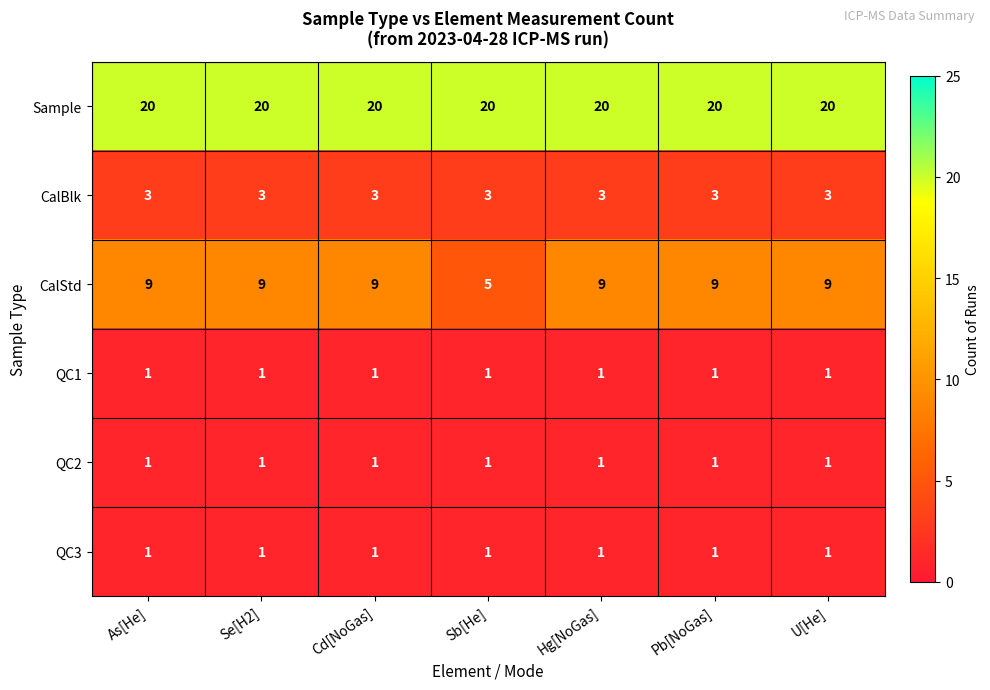

What is the average value of the Sample series?

20